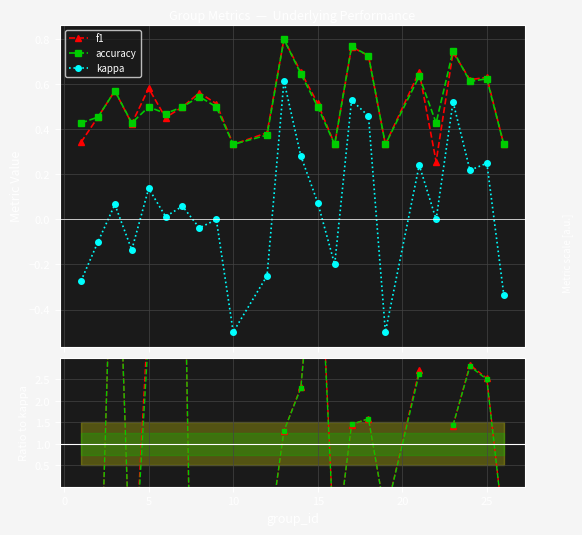

True or false: kappa and f1 intersect in this chart.

False